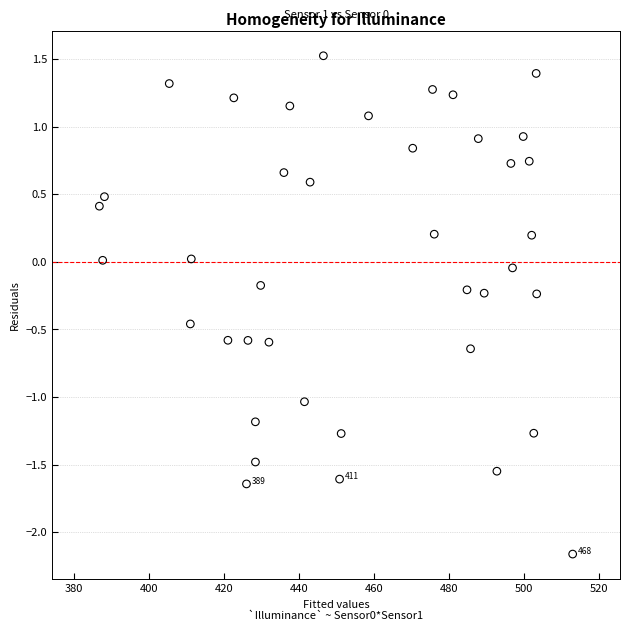

What is the range of Y values (max minus min)?

3.7